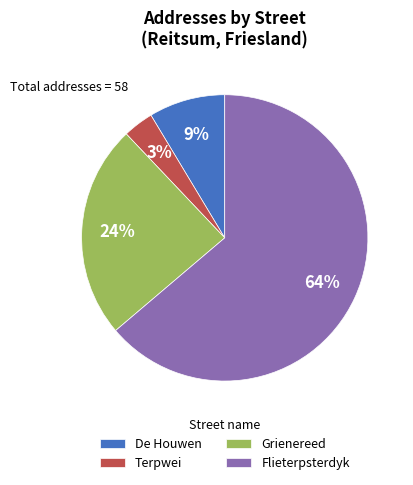

True or false: Grienereed accounts for 24% of the total.

True